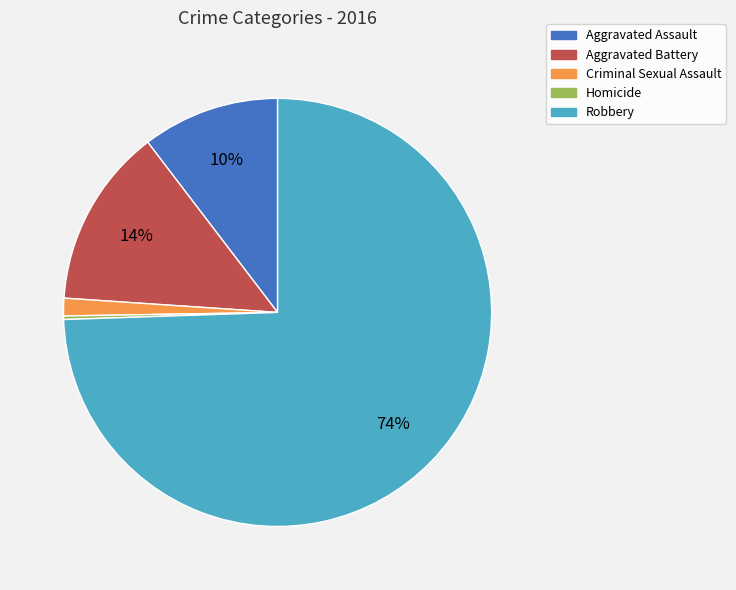

To the nearest percent, what is the combined percentage of Criminal Sexual Assault and Aggravated Battery?

15%